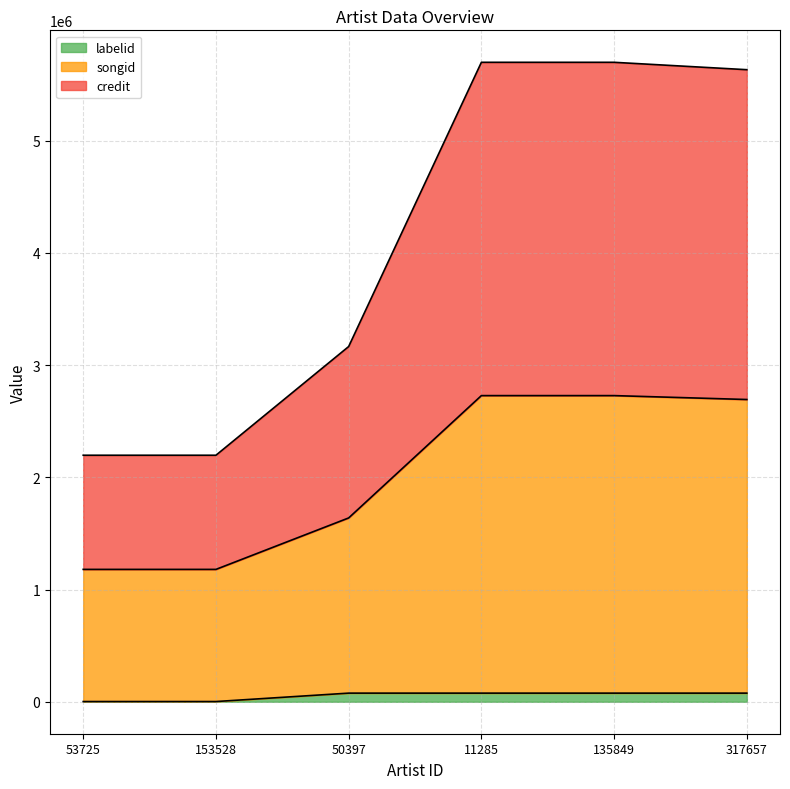

At 50397, list the series in order from smallest to largest.

labelid, songid, credit